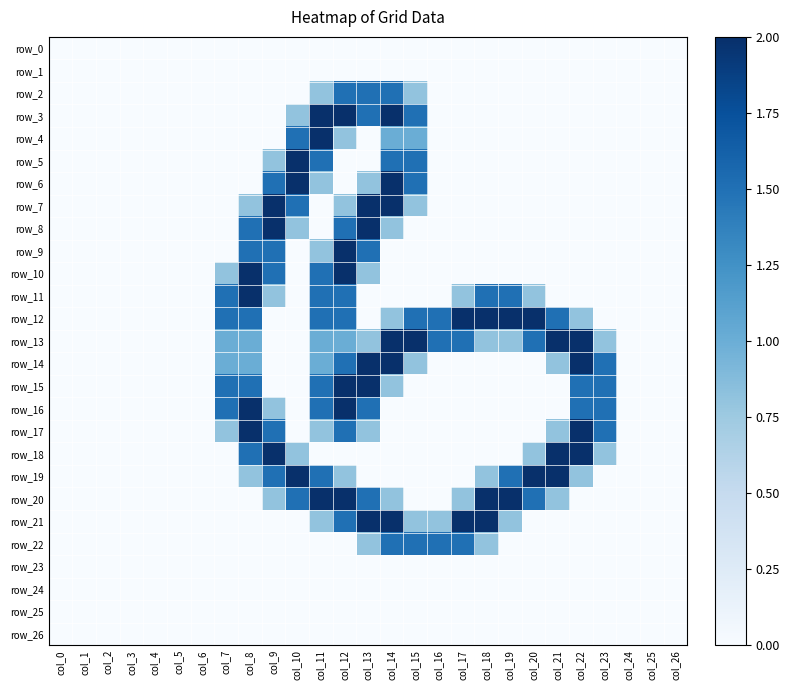

How many data points in row_17 are above 0?

9